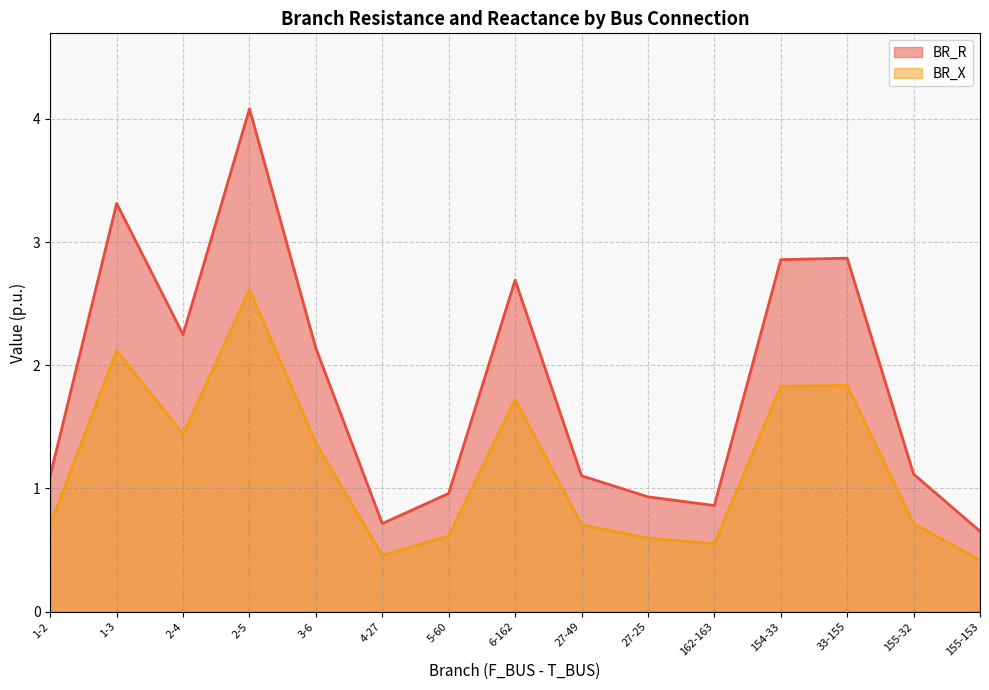

What is the maximum value shown in the chart?

4.1